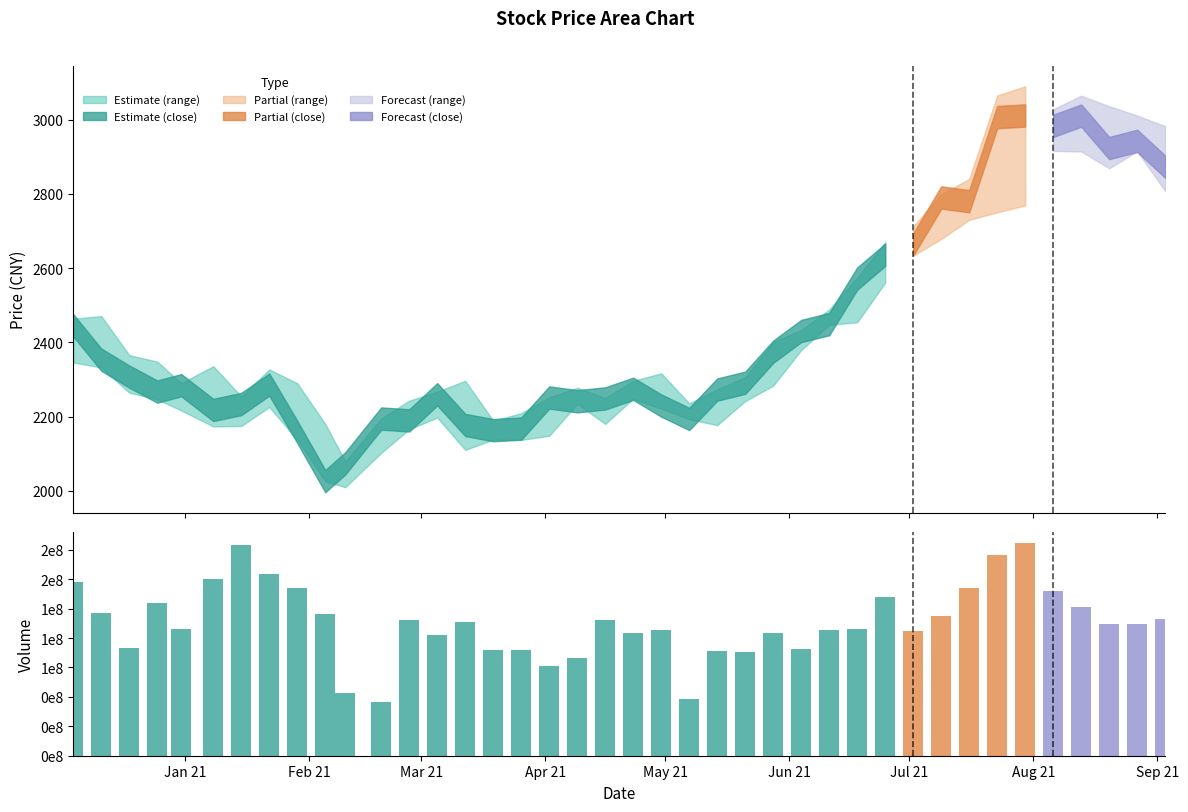

What is the difference between the second highest and minimum values?

133595853